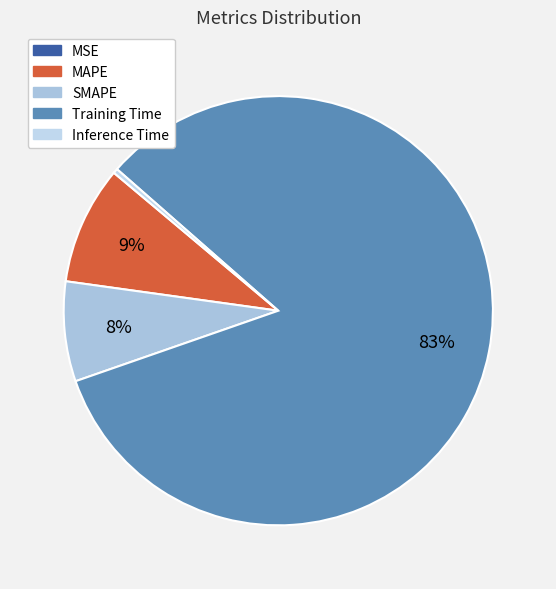

The Inference Time slice represents 1% of the pie. True or false?

False